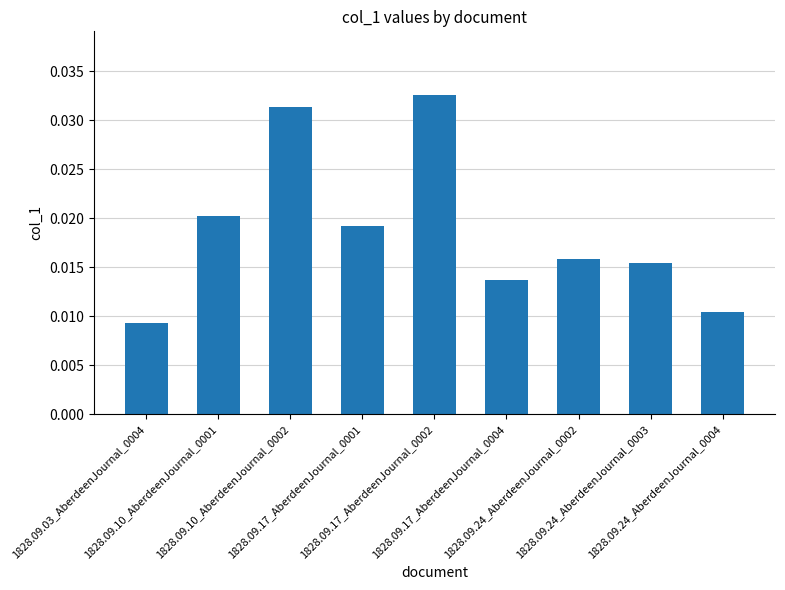

List the labels in order of value, largest first.

1828.09.17_AberdeenJournal_0002, 1828.09.10_AberdeenJournal_0002, 1828.09.10_AberdeenJournal_0001, 1828.09.17_AberdeenJournal_0001, 1828.09.24_AberdeenJournal_0002, 1828.09.24_AberdeenJournal_0003, 1828.09.17_AberdeenJournal_0004, 1828.09.24_AberdeenJournal_0004, 1828.09.03_AberdeenJournal_0004